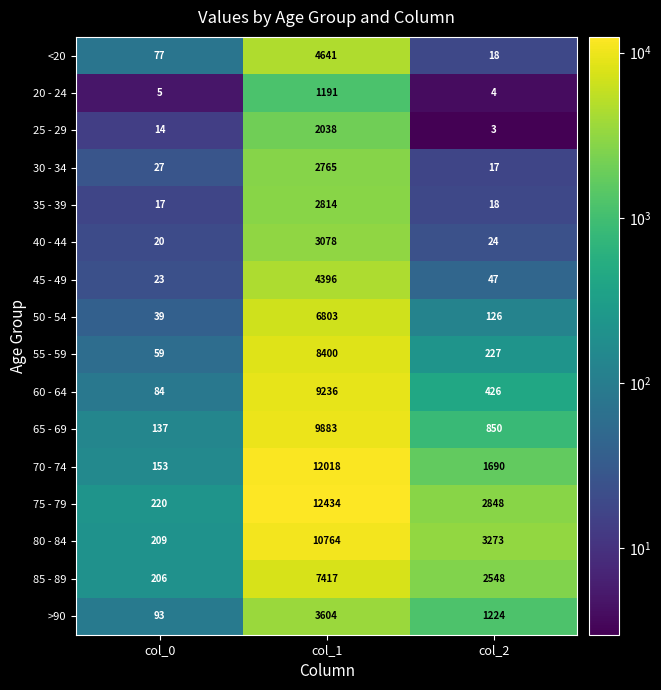

What is the difference between the highest and lowest values at col_1?

11243